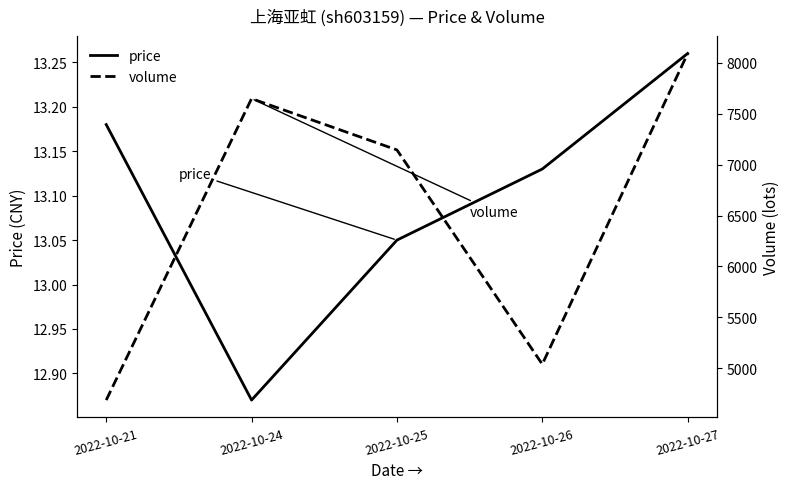

Reading left to right, list all the values displayed in this chart.

price: 2022-10-21=13.2	2022-10-24=12.9	2022-10-25=13.1	2022-10-26=13.1	2022-10-27=13.3
volume: 2022-10-21=4688.0	2022-10-24=7648.0	2022-10-25=7144.0	2022-10-26=5040.0	2022-10-27=8091.0